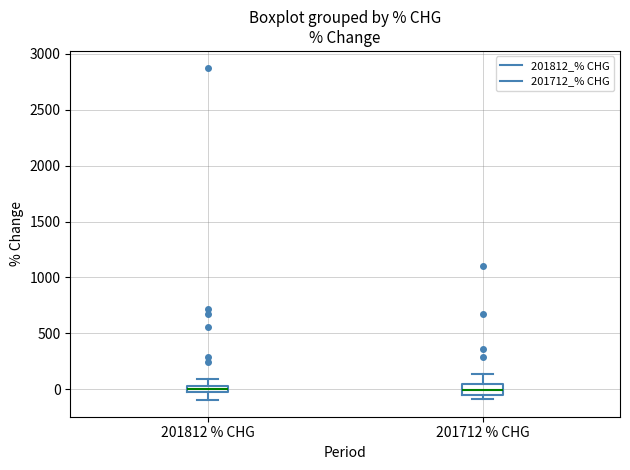

Where is the upper edge of the box for 201712 % CHG on the y-axis? The values are not printed on the chart, so give them approximately, as read against the axis.

50